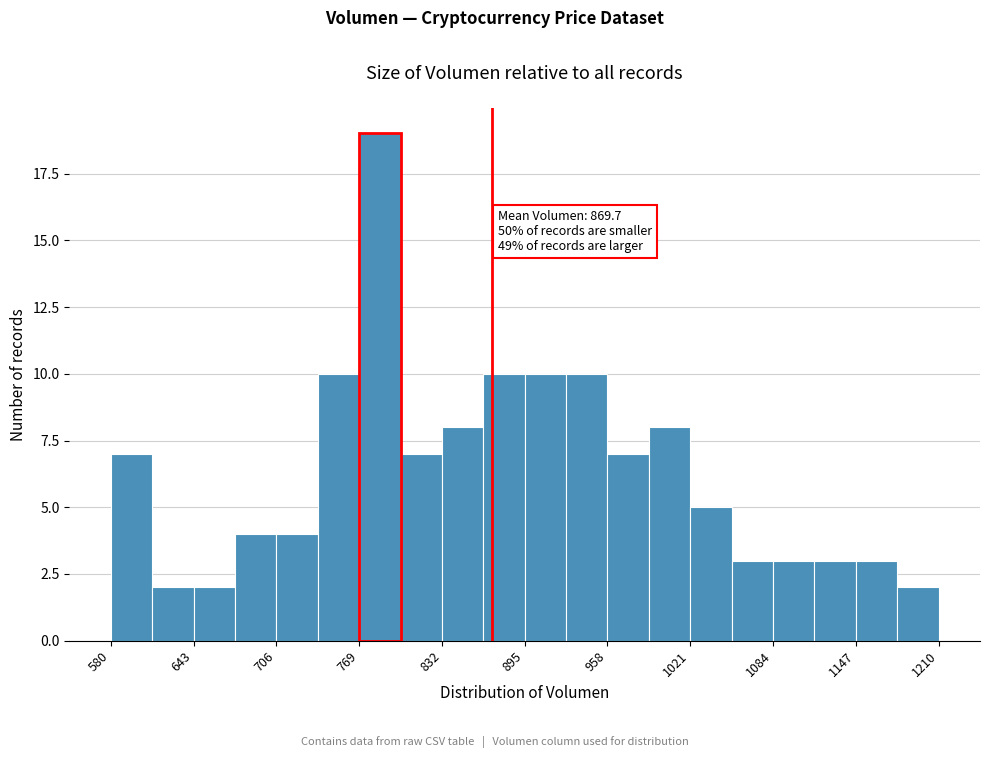

Read against the x-axis, roughly where is the centre of the tallest bar?

780